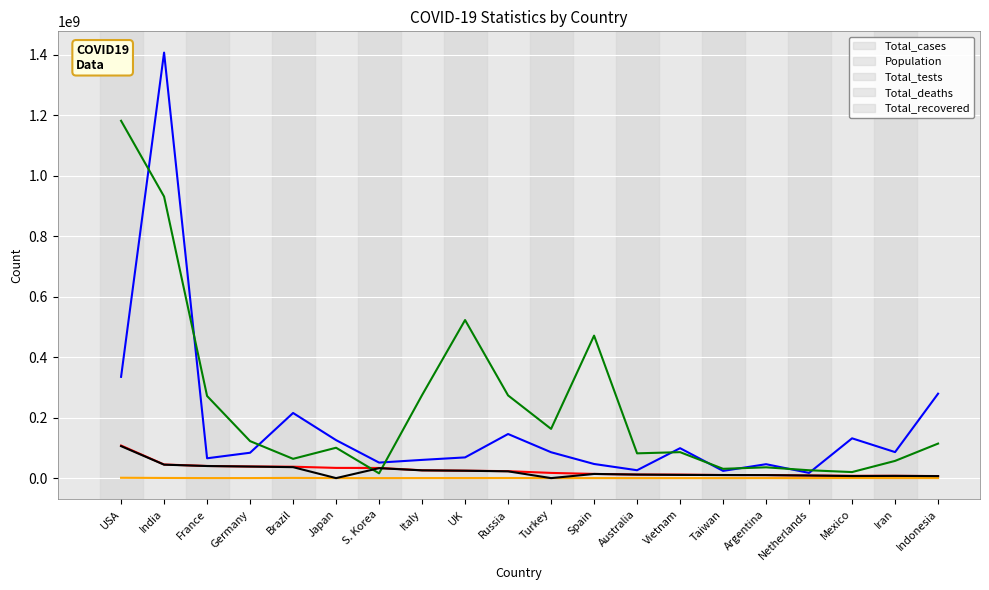

What is the spread (max minus min) of values at Brazil?

214648696